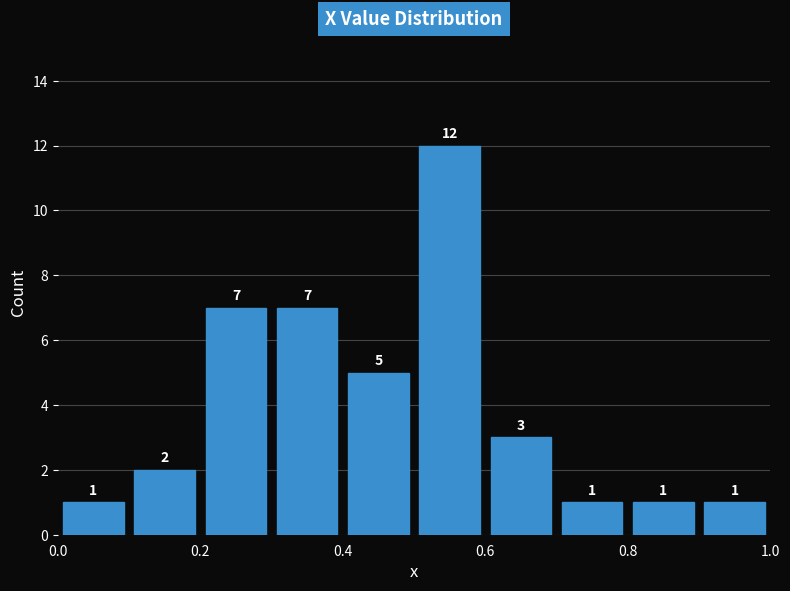

Reading left to right, transcribe this chart: for each bar, give the range it covers on the x-axis and its height.

0.0 to 0.1: 1
0.1 to 0.2: 2
0.2 to 0.3: 7
0.3 to 0.4: 7
0.4 to 0.5: 5
0.5 to 0.6: 12
0.6 to 0.7: 3
0.7 to 0.8: 1
0.8 to 0.9: 1
0.9 to 1.0: 1